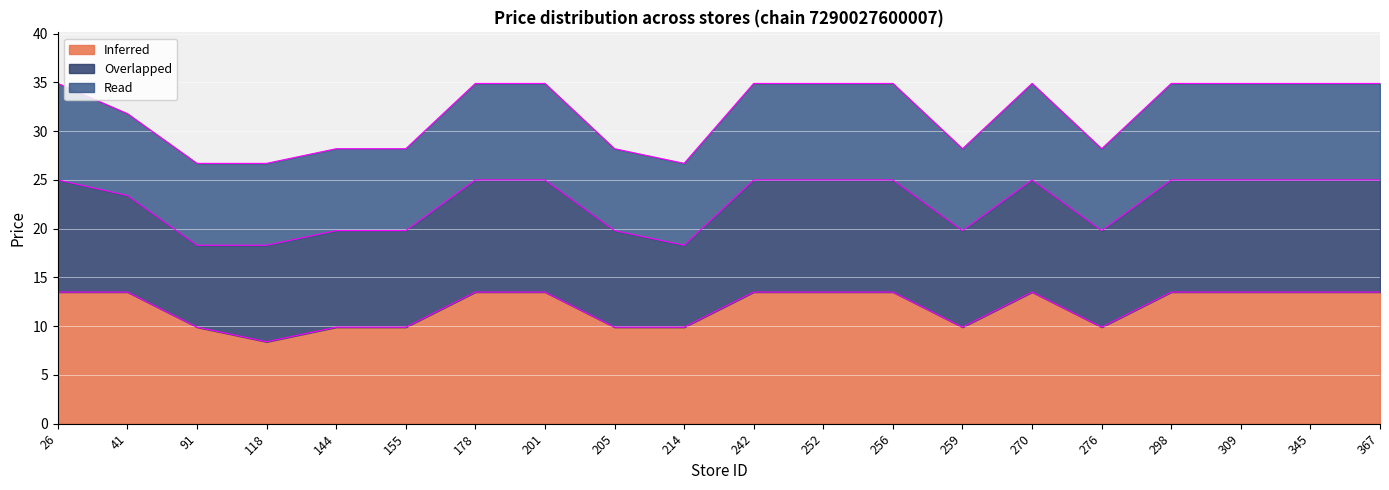

Reading left to right, list all the values displayed in this chart.

Inferred_edge: 26=13.5	41=13.5	91=9.9	118=8.4	144=9.9	155=9.9	178=13.5	201=13.5	205=9.9	214=9.9	242=13.5	252=13.5	256=13.5	259=9.9	270=13.5	276=9.9	298=13.5	309=13.5	345=13.5	367=13.5
Overlapped_edge: 26=25.0	41=23.4	91=18.3	118=18.3	144=19.8	155=19.8	178=25.0	201=25.0	205=19.8	214=18.3	242=25.0	252=25.0	256=25.0	259=19.8	270=25.0	276=19.8	298=25.0	309=25.0	345=25.0	367=25.0
Read_edge: 26=34.9	41=31.8	91=26.7	118=26.7	144=28.2	155=28.2	178=34.9	201=34.9	205=28.2	214=26.7	242=34.9	252=34.9	256=34.9	259=28.2	270=34.9	276=28.2	298=34.9	309=34.9	345=34.9	367=34.9